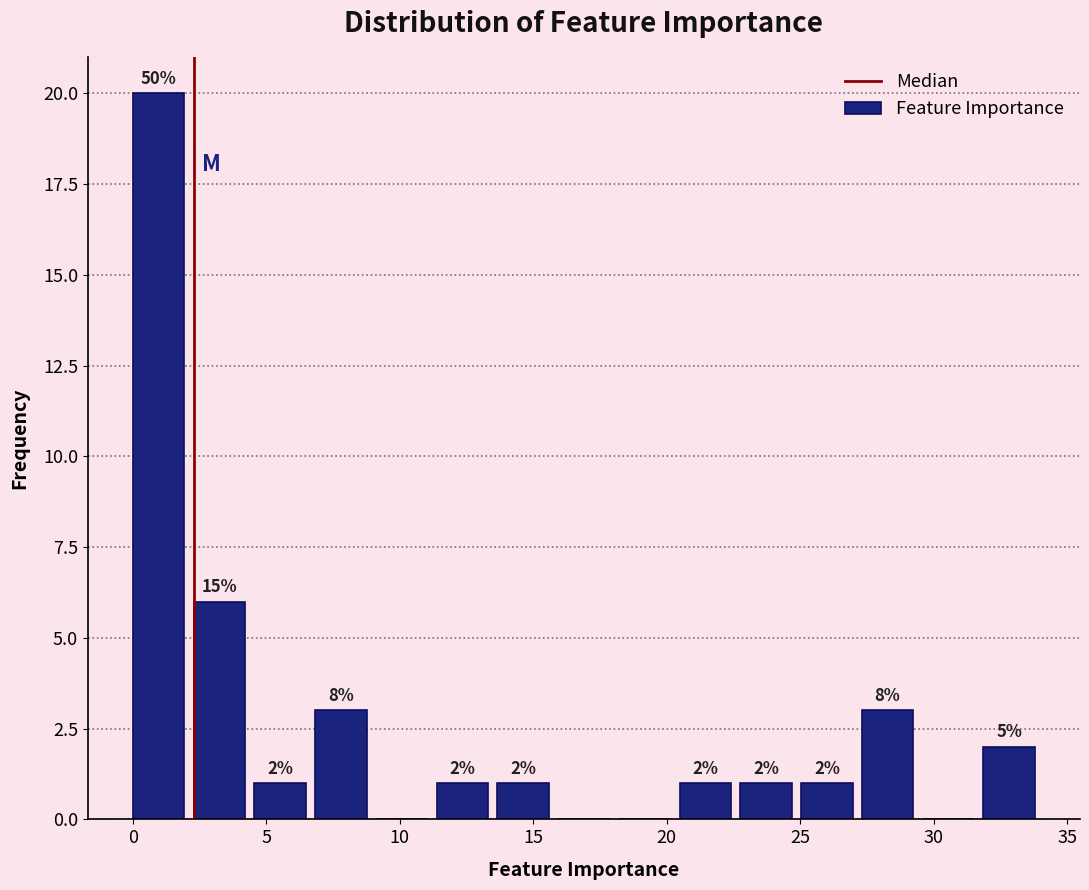

Which range on the x-axis has the tallest bar?

0.0 to 2.5